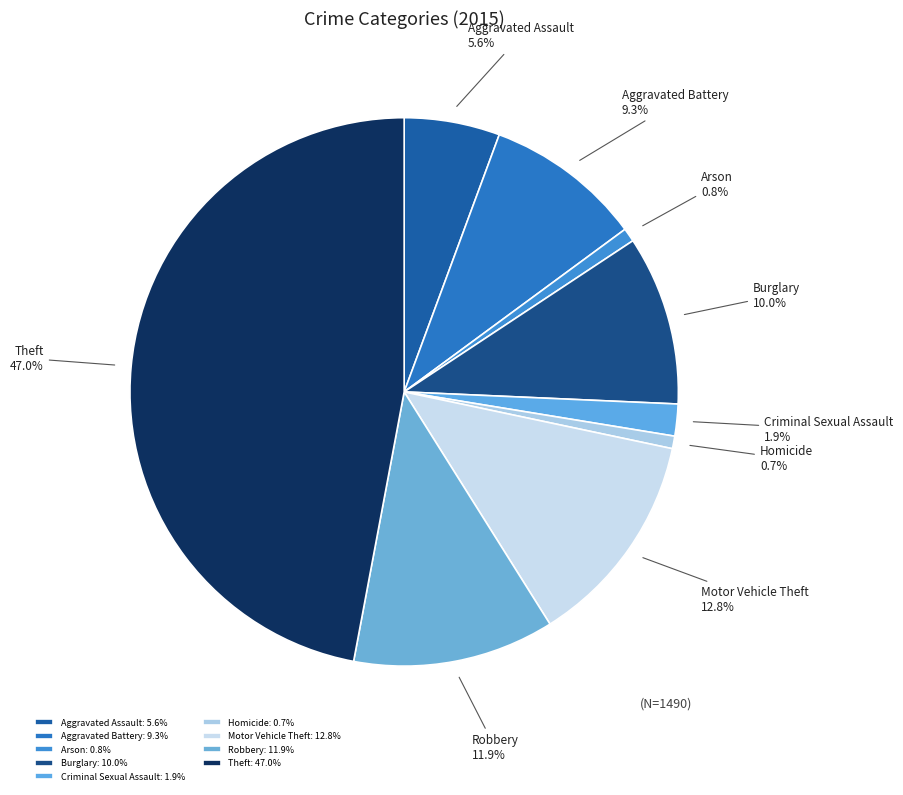

What portion of the pie excludes Criminal Sexual Assault?

98.1%